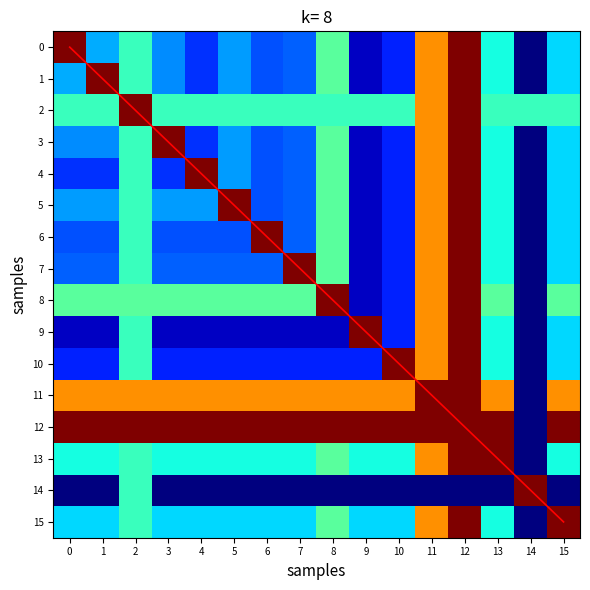

What is the difference between the maximum and minimum values in the 4 series?

0.2